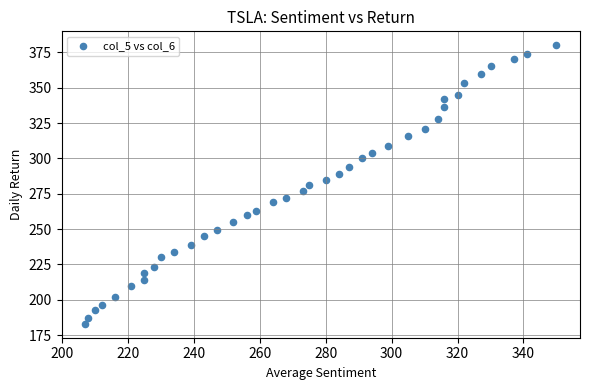

What is the range of X values (max minus min)?

143